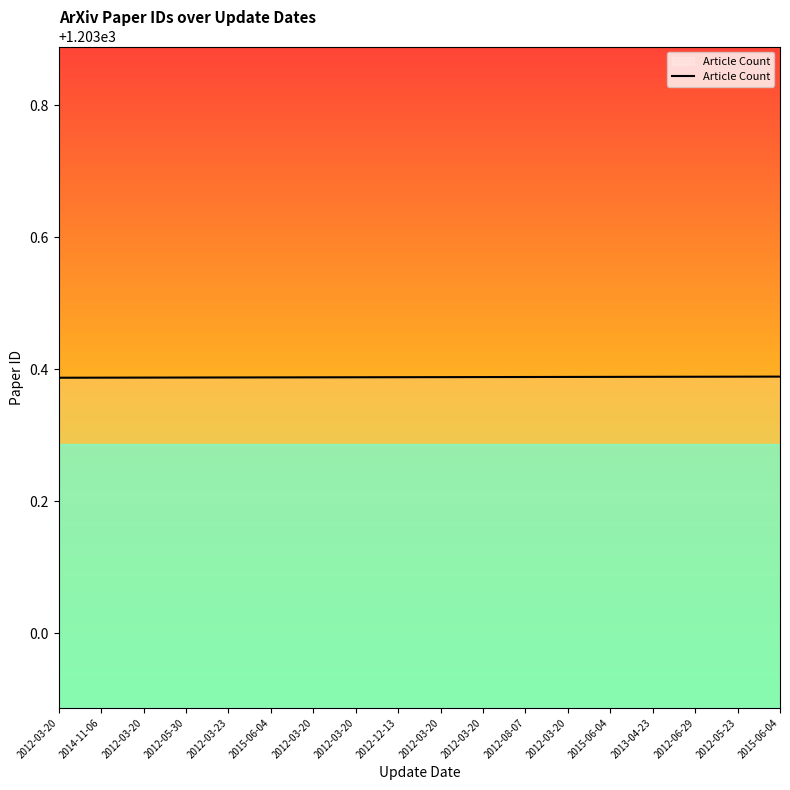

List the labels in order of value, smallest first.

2012-03-20, 2014-11-06, 2012-03-20, 2012-05-30, 2012-03-23, 2015-06-04, 2012-03-20, 2012-03-20, 2012-12-13, 2012-03-20, 2012-03-20, 2012-08-07, 2012-03-20, 2015-06-04, 2013-04-23, 2012-06-29, 2012-05-23, 2015-06-04